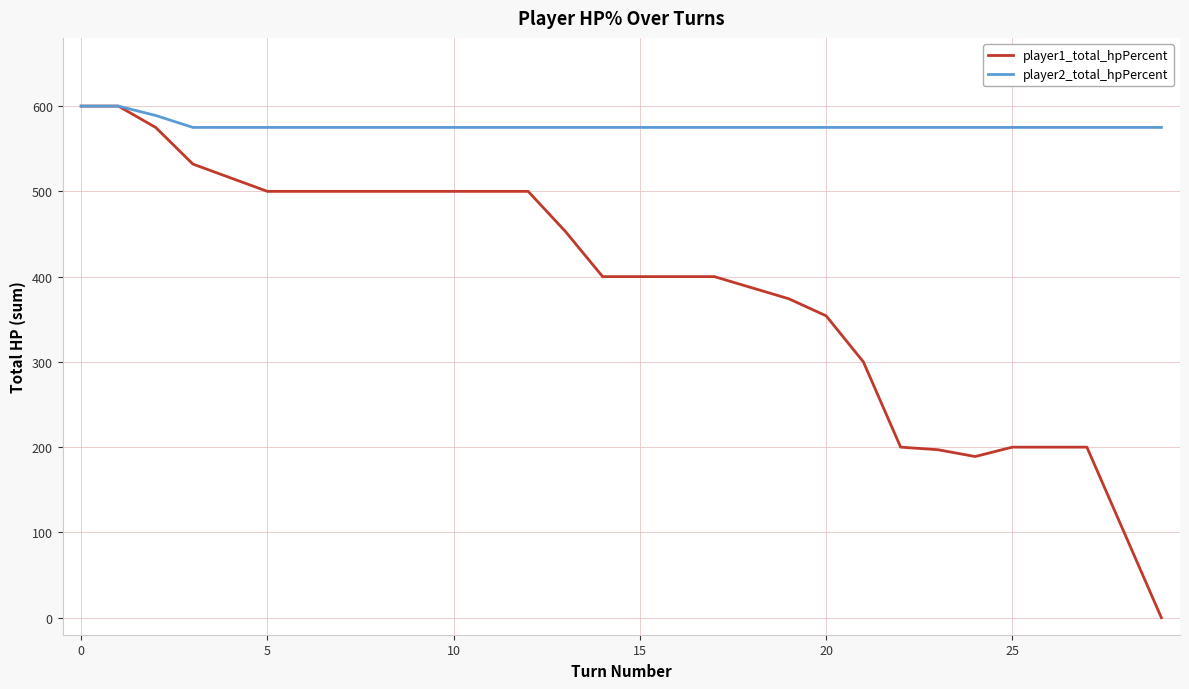

Is this an area chart (filled region under the line)?

No